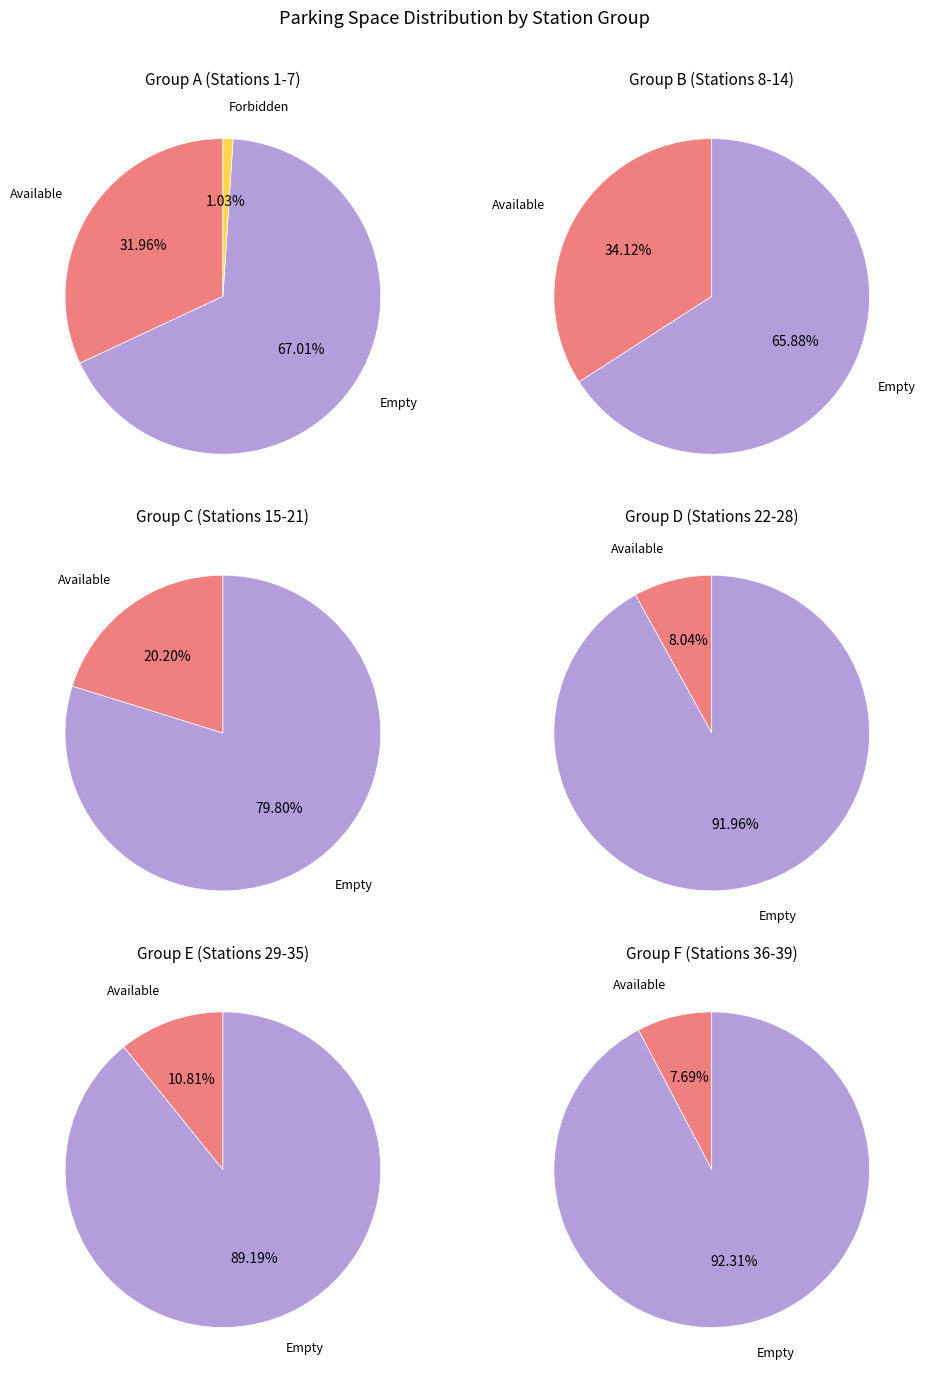

True or false: 8 accounts for 9% of the total.

False